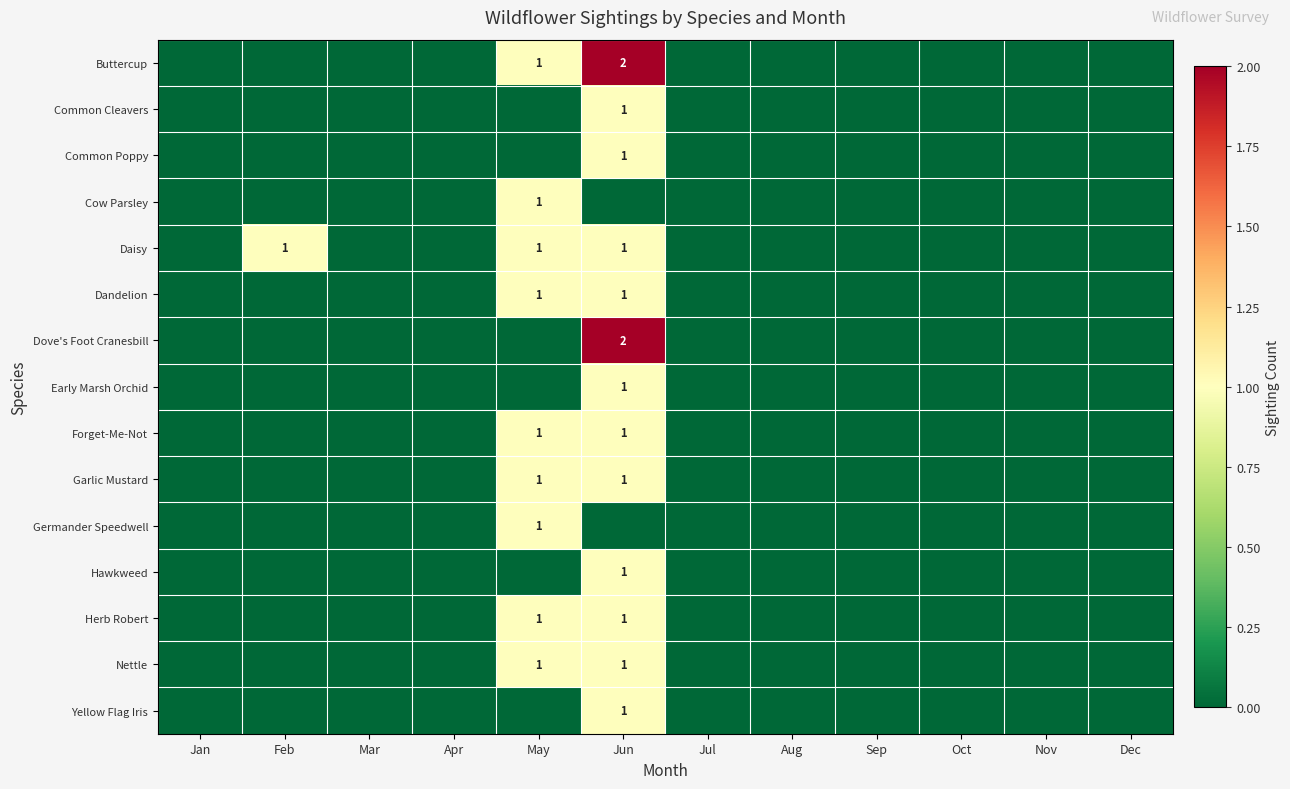

The value of Forget-Me-Not at May is 1. True or false?

True